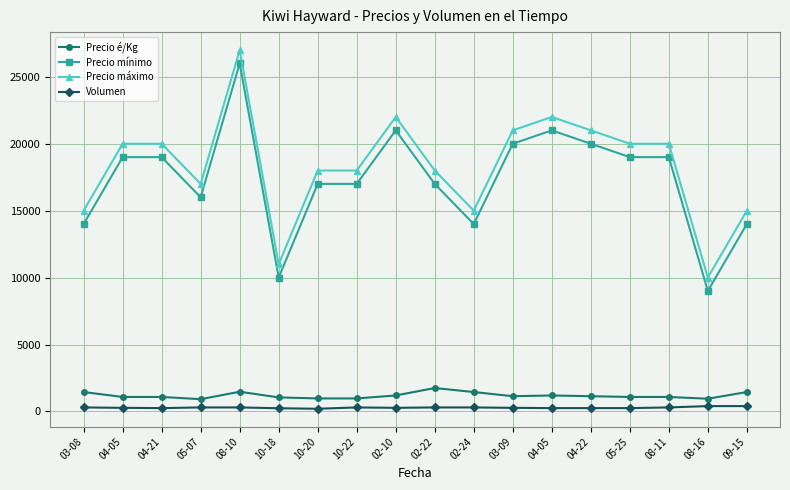

Is the value of Precio mínimo at 05-07 greater than the value of Precio máximo at 09-15?

Yes